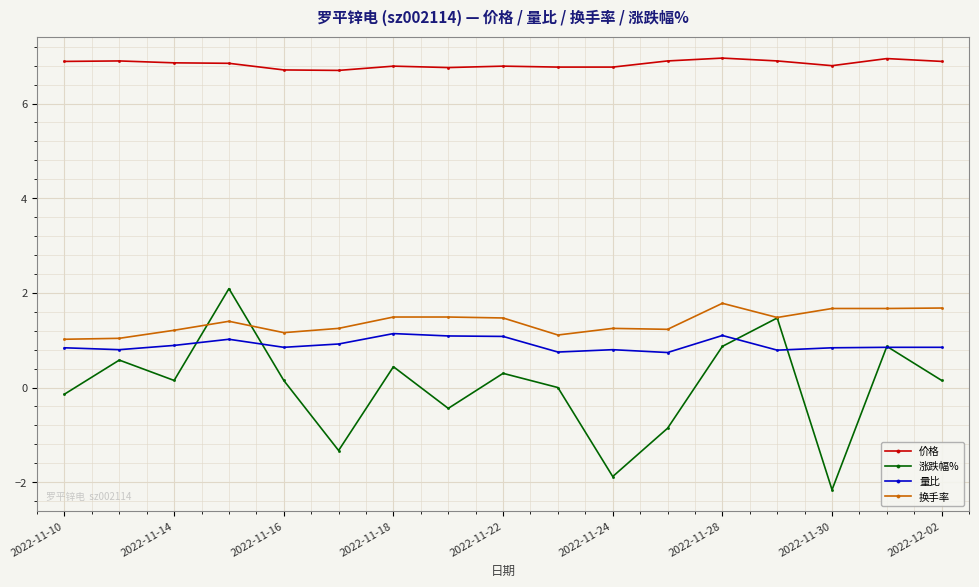

True or false: 价格 has more than 2 interior local peaks.

True